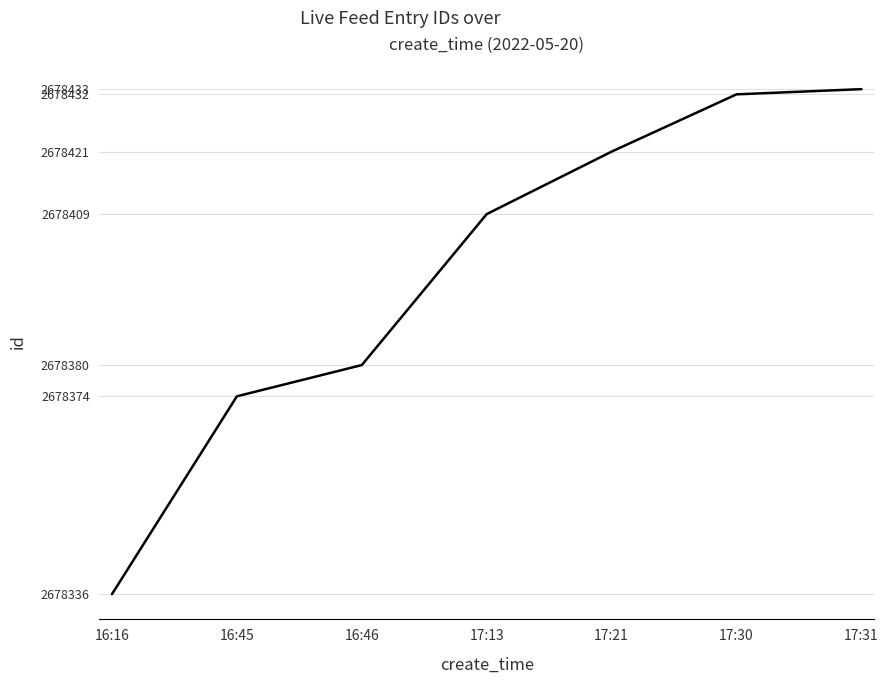

What is the difference between the maximum and minimum values?

97